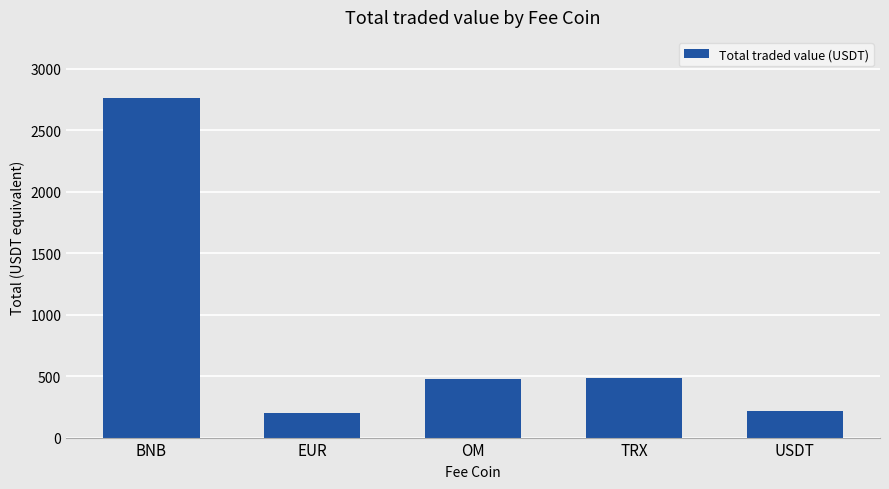

What is the sum of all values?

4143.6